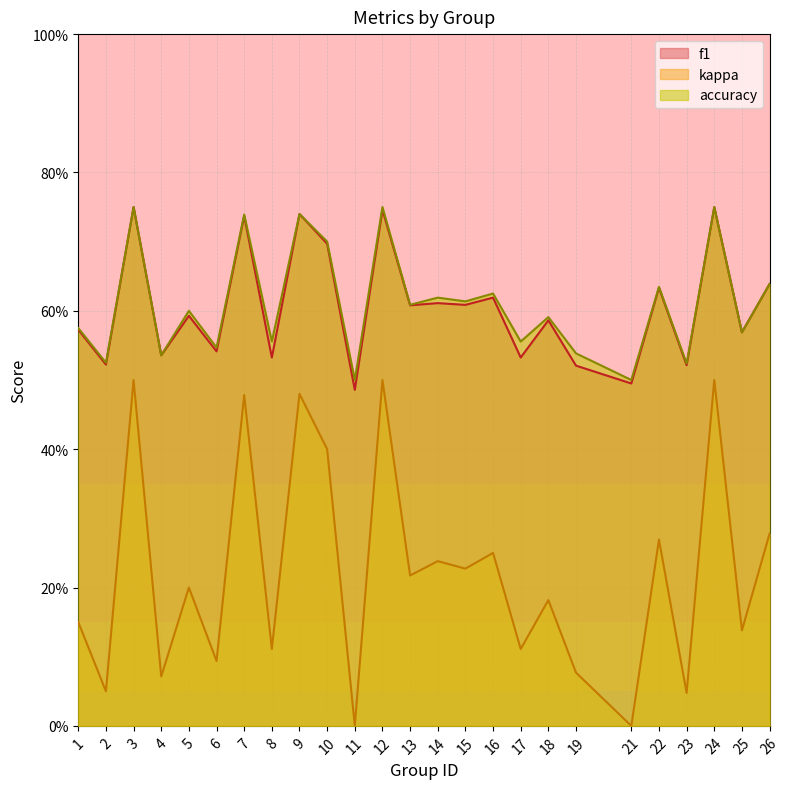

List the labels in order of kappa value, smallest first.

11, 21, 23, 2, 4, 19, 6, 8, 17, 25, 1, 18, 5, 13, 15, 14, 16, 22, 26, 10, 7, 9, 3, 12, 24